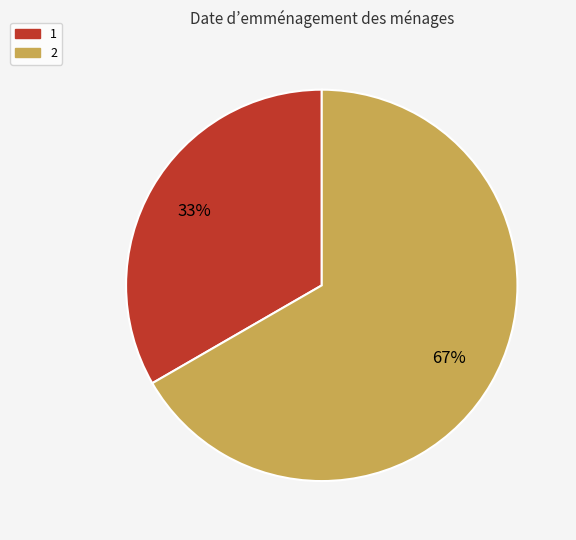

Is there any slice that represents more than half of the pie?

Yes